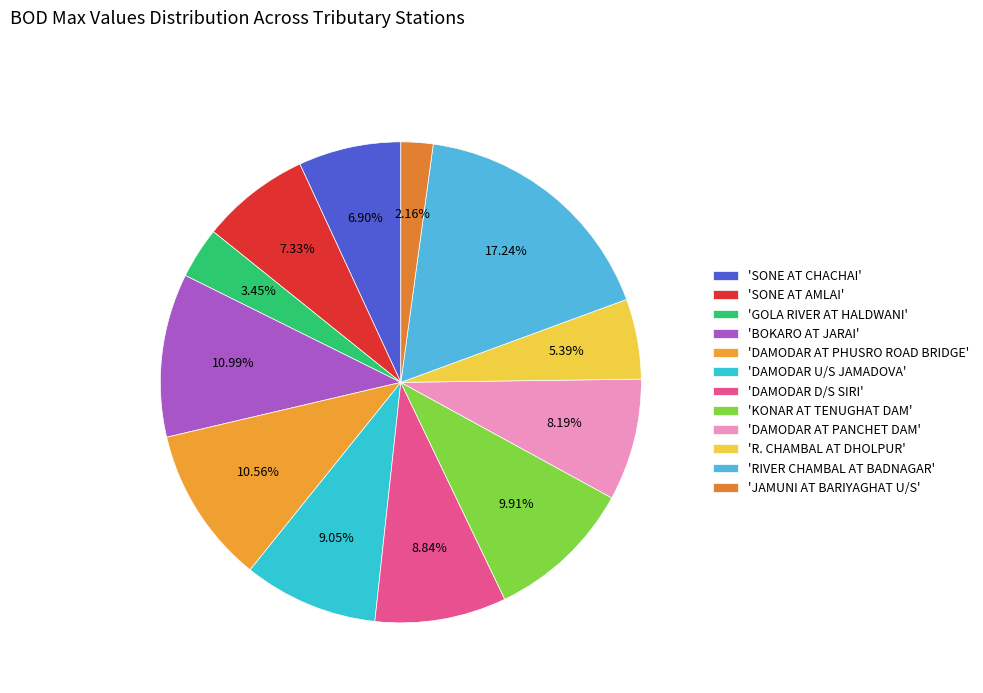

What is the smallest slice in the pie chart?

'JAMUNI AT BARIYAGHAT U/S'